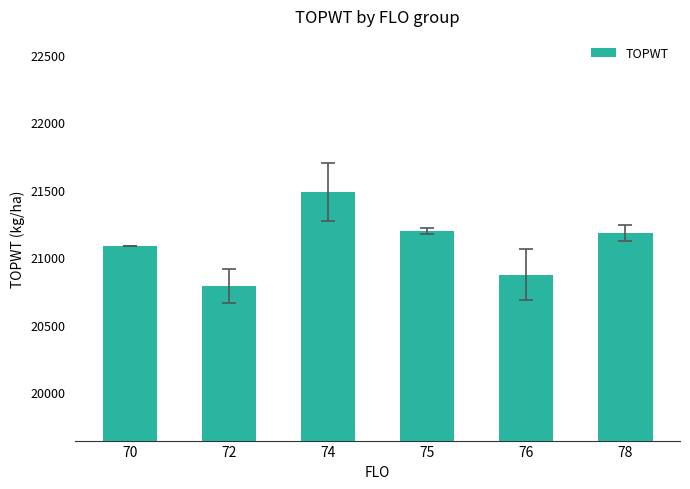

Reading left to right, what are all the values shown in this chart?

70=21081.0	72=20787.0	74=21480.5	75=21196.5	76=20872.0	78=21179.7